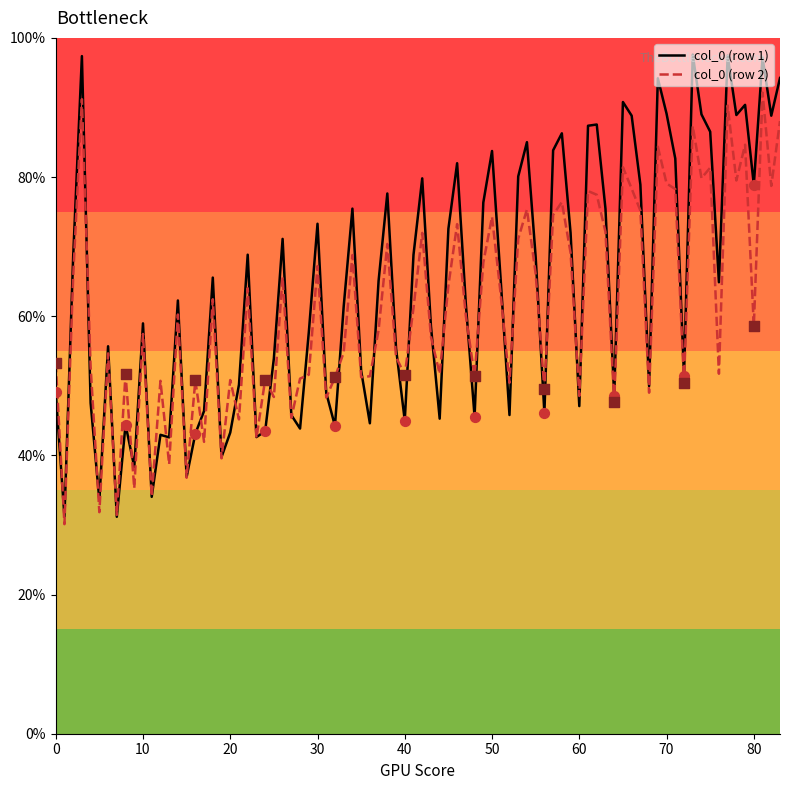

Which series has the largest range (max minus min)?

col_0 (row 1)